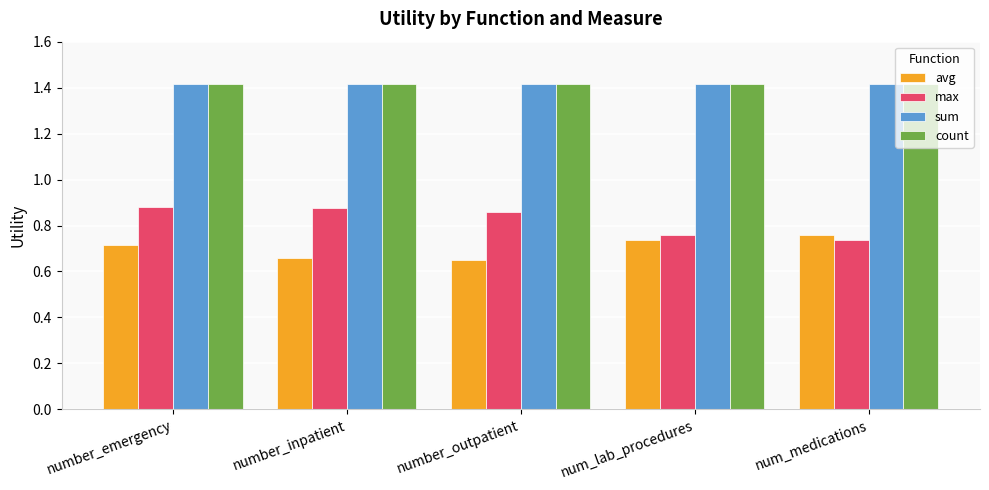

What is the total value across all series at number_emergency?

4.4